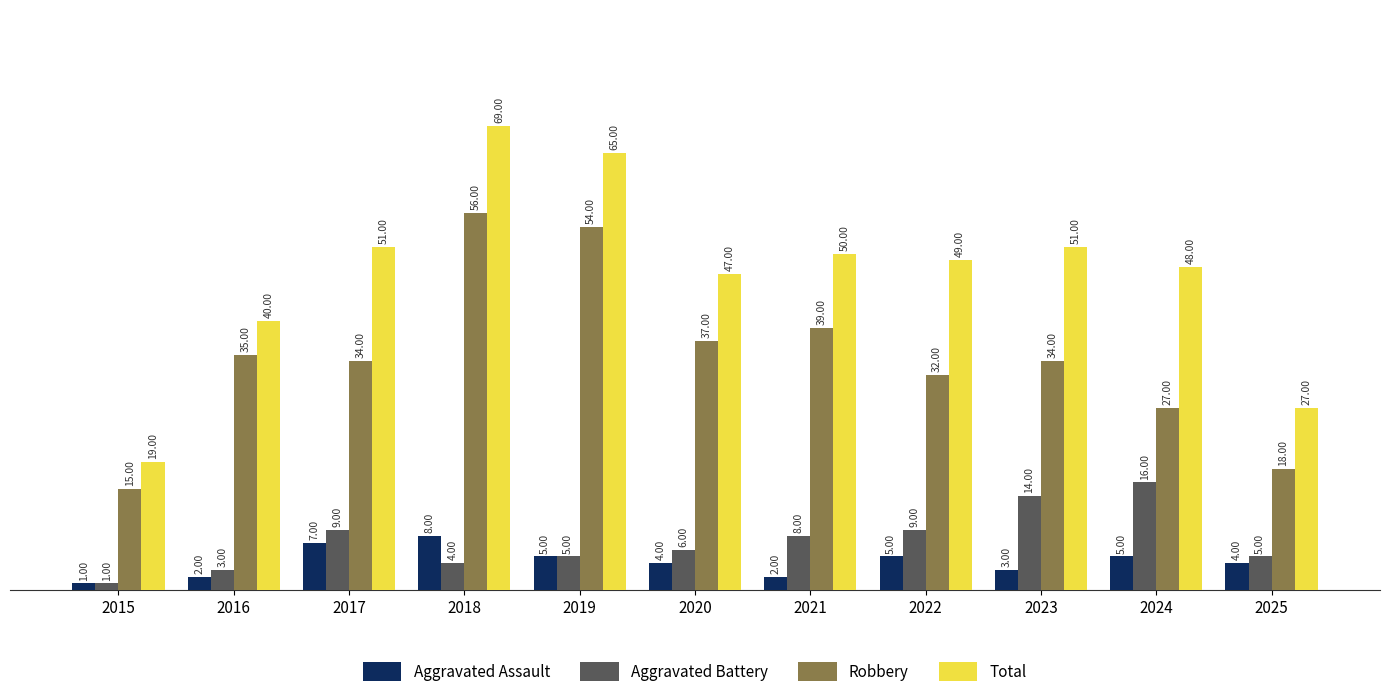

Rank the series by their maximum value, from highest to lowest.

Total, Robbery, Aggravated Battery, Aggravated Assault